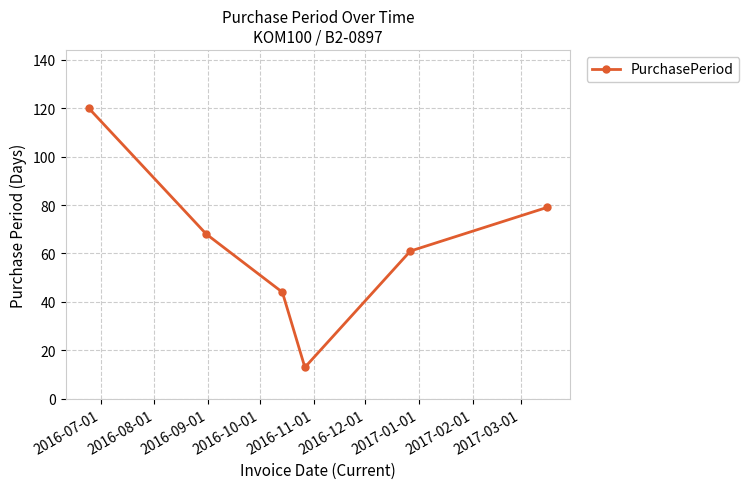

What is the maximum value shown in the chart?

120